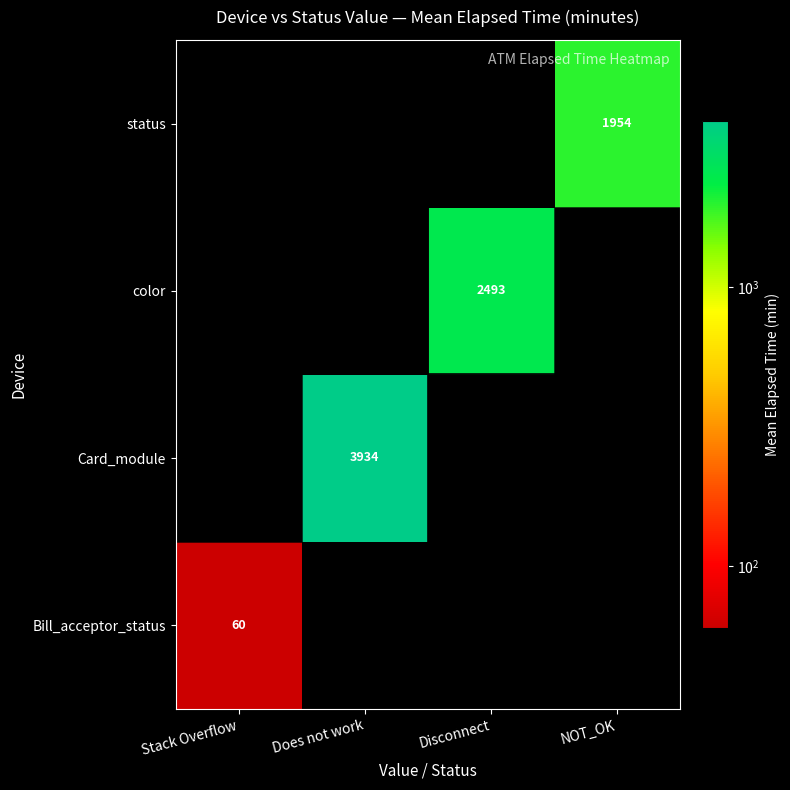

The Bill_acceptor_status series shows 60 at Stack Overflow. True or false?

True